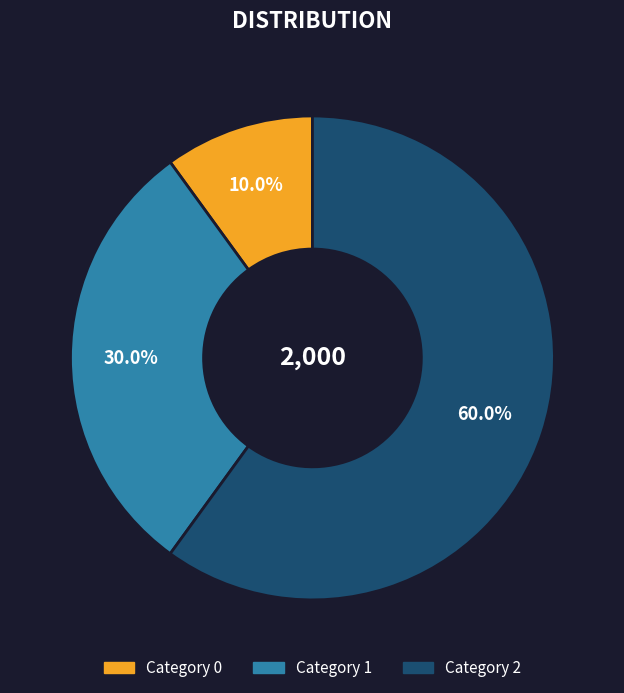

Does any single category account for the majority?

Yes